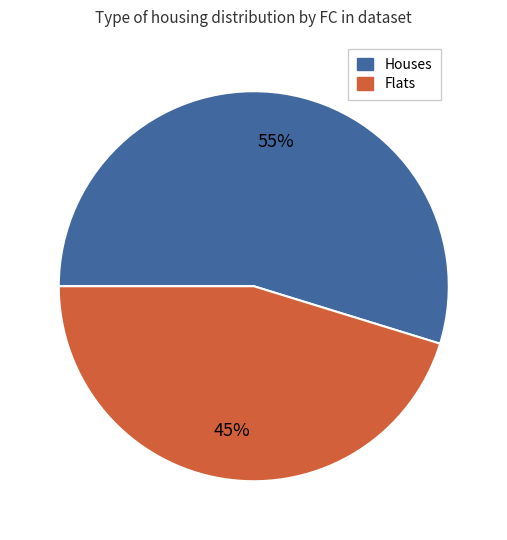

True or false: Flats accounts for 56% of the total.

False